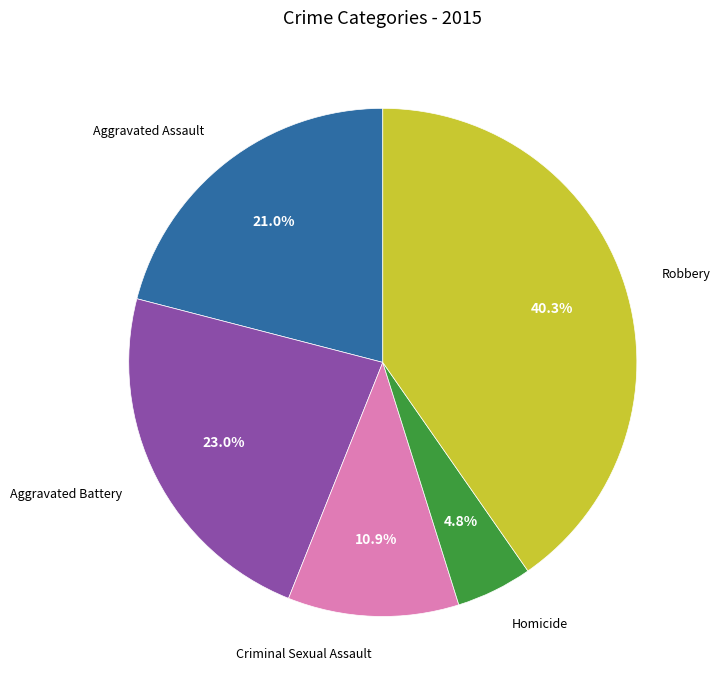

Is there a majority slice in this chart?

No